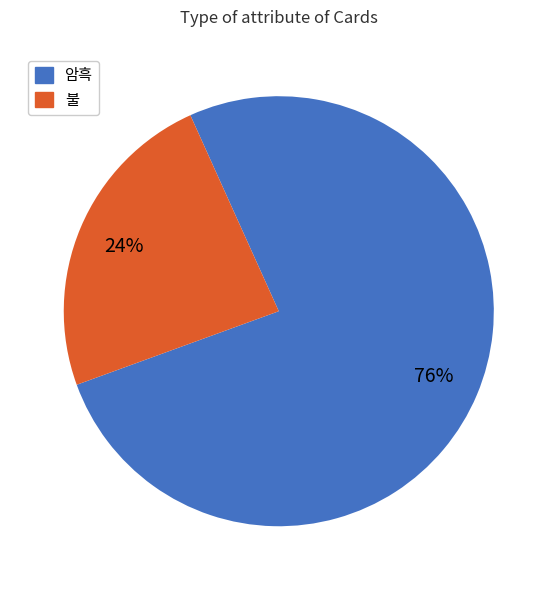

Approximately how many times larger is the value at 불 compared to 암흑?

0.3